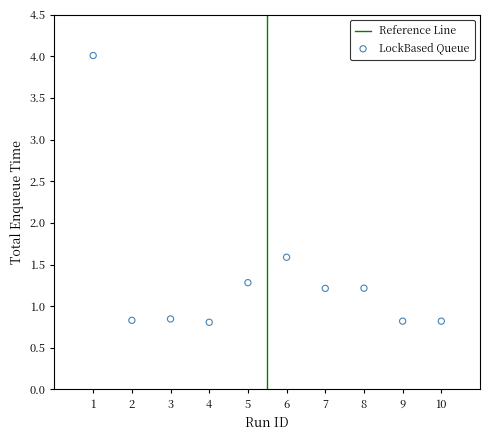

What is the average X value?

5.5